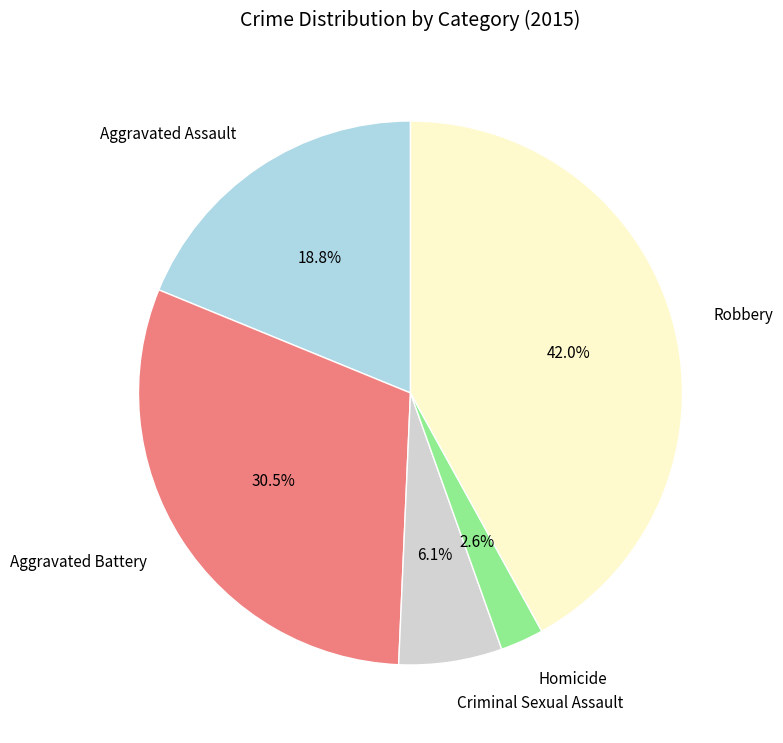

Rank the categories by value from lowest to highest.

Homicide, Criminal Sexual Assault, Aggravated Assault, Aggravated Battery, Robbery